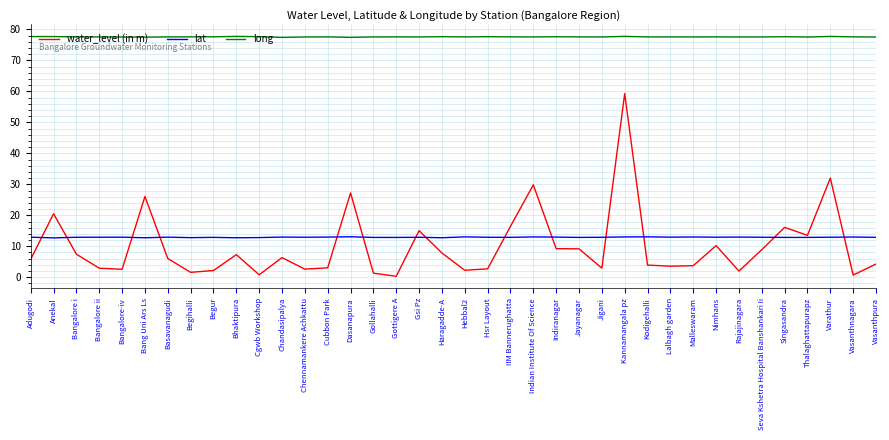

What is the greatest value displayed?

77.8